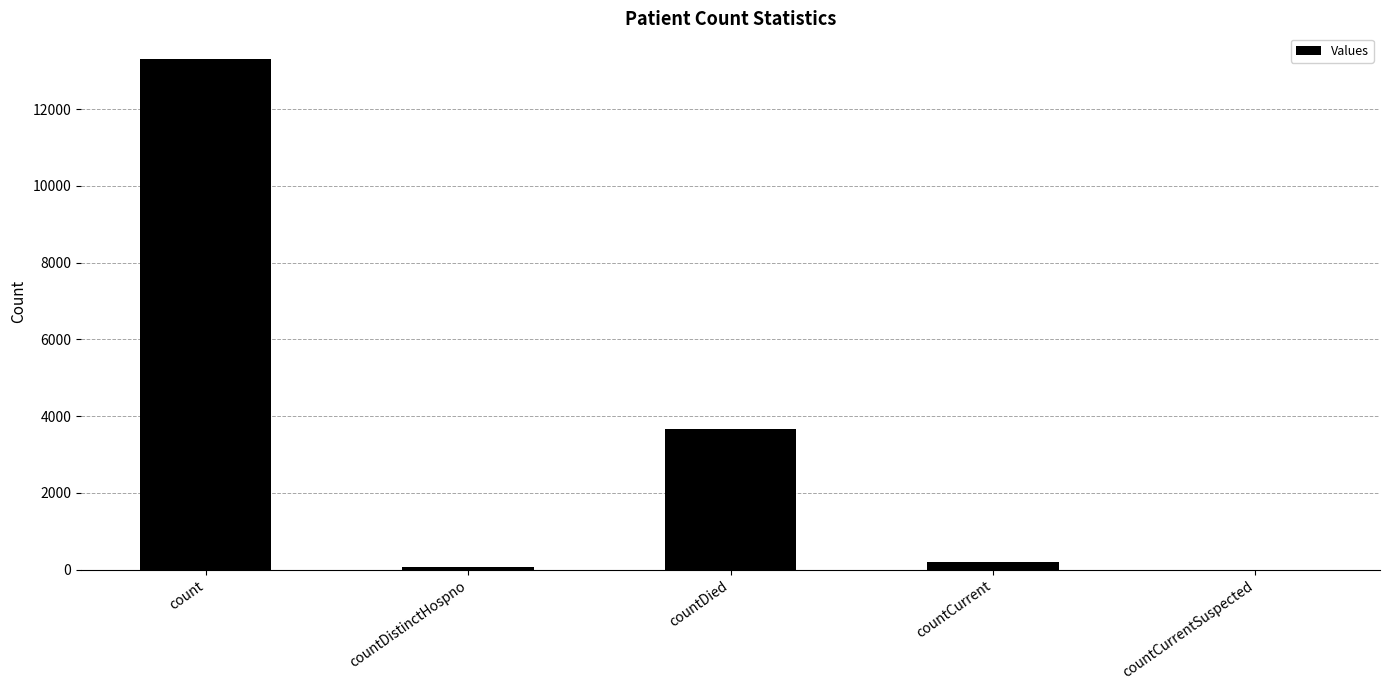

Reading right to left, list all the values displayed in this chart.

countCurrentSuspected=0	countCurrent=200	countDied=3666	countDistinctHospno=73	count=13312